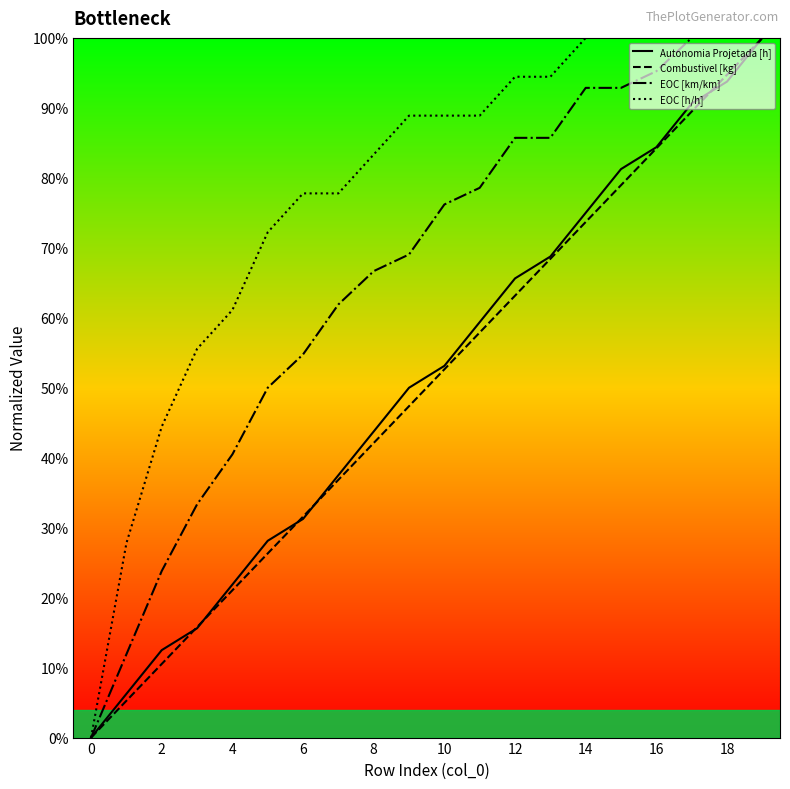

What is the difference between the second highest and minimum values in the Autonomia Projetada [h] series?

0.9